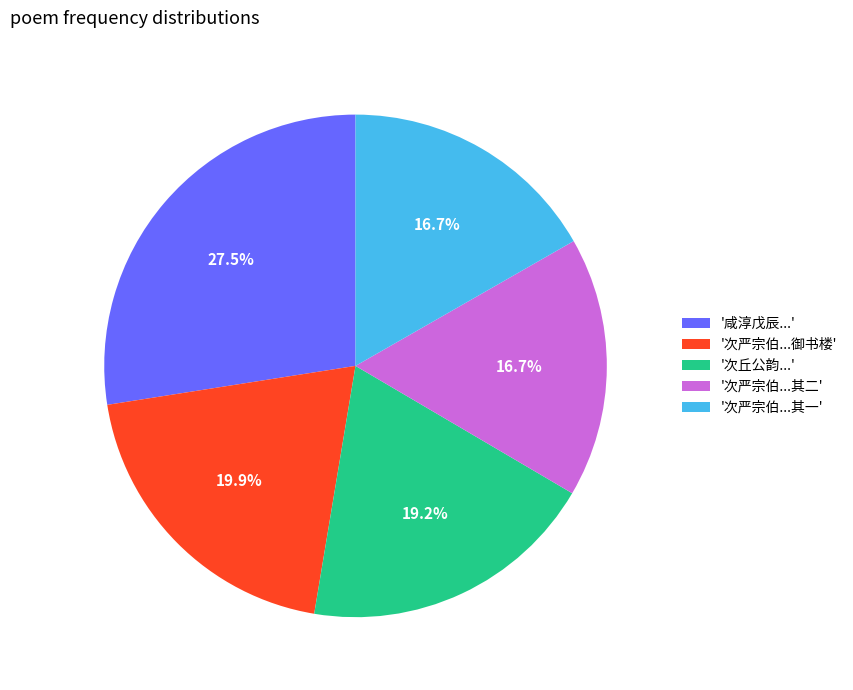

How many slices are in this pie chart?

5